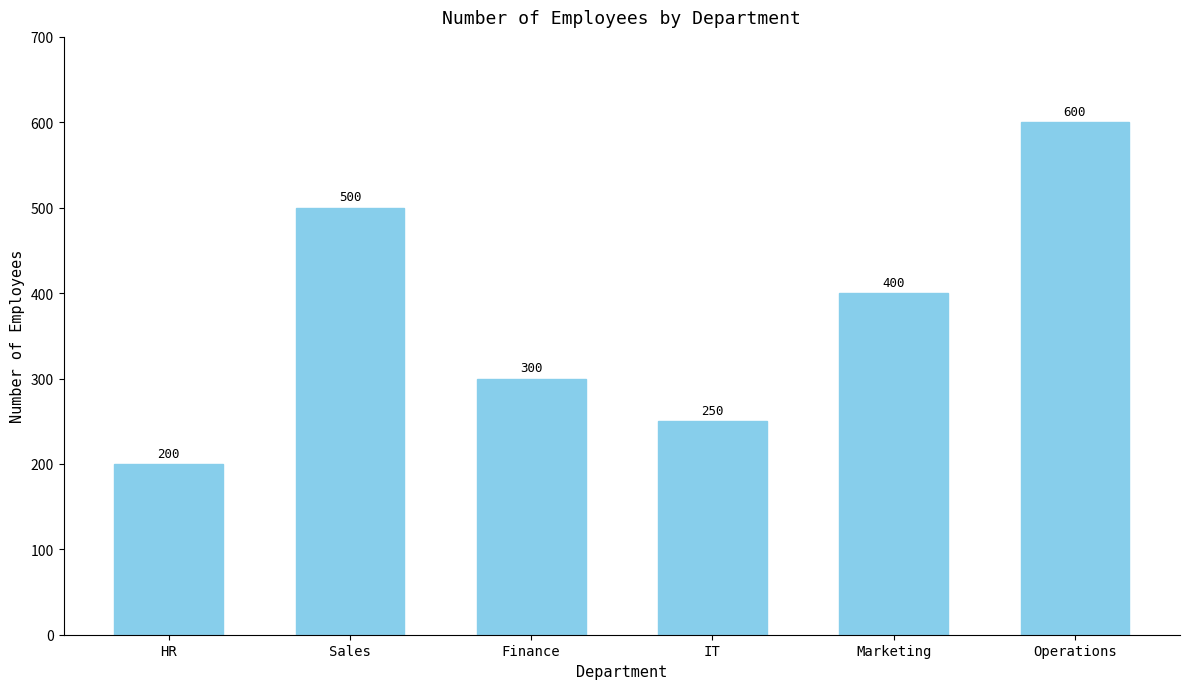

The chart shows a value of 173 at Marketing. True or false?

False